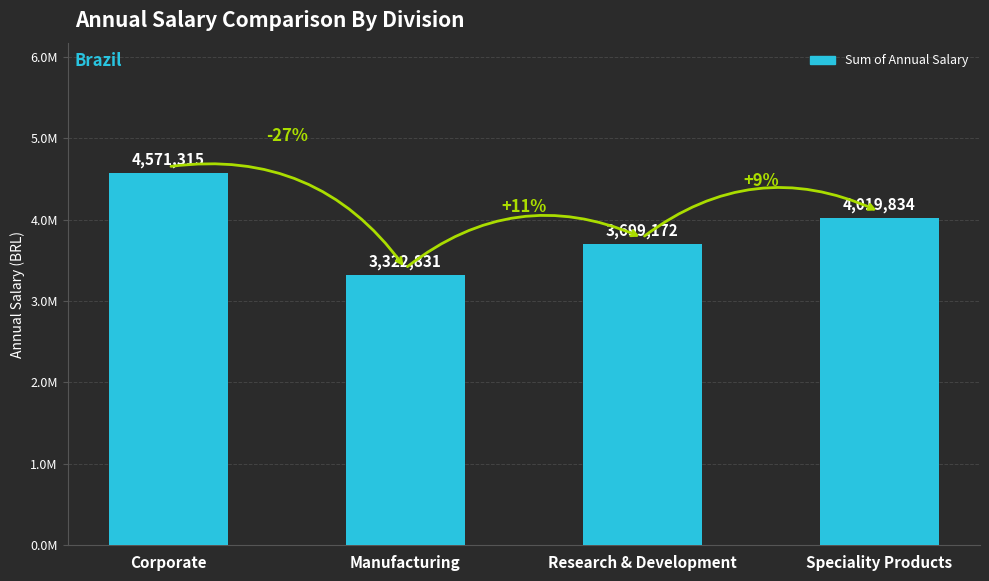

Are the bars horizontal?

No